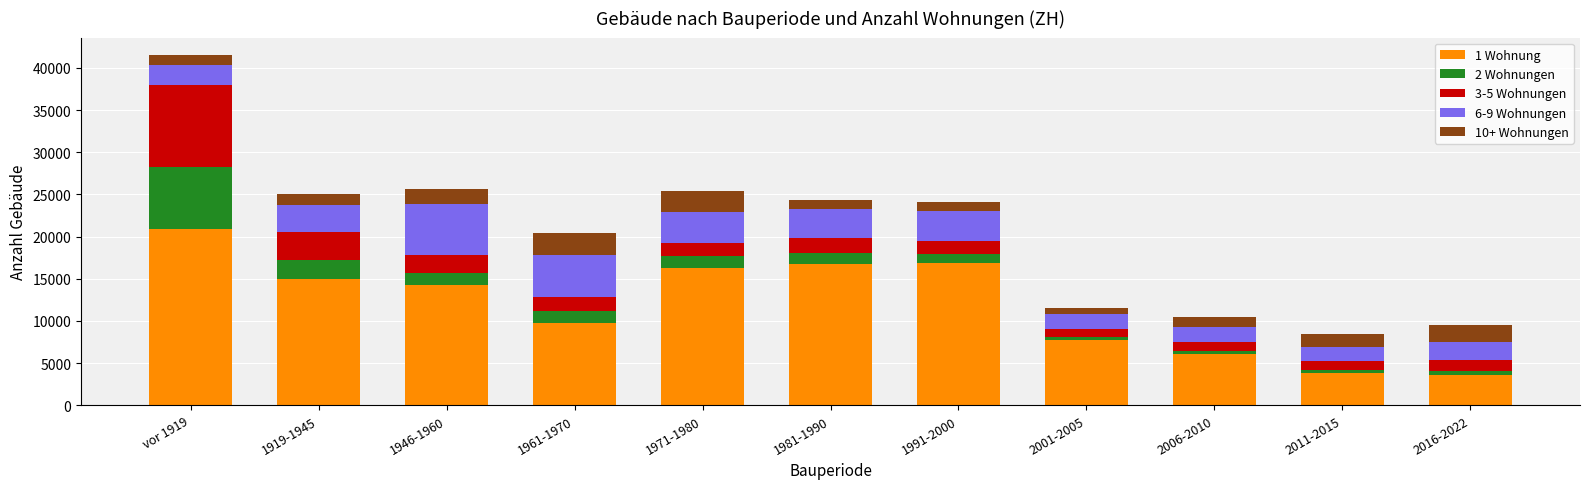

The value of 1 Wohnung at 2001-2005 is 7781. True or false?

True